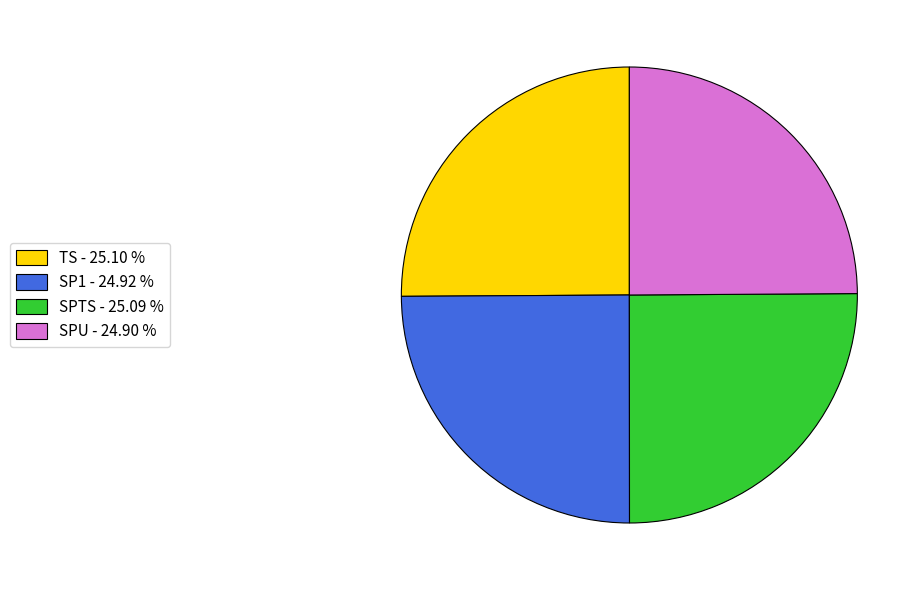

Is SP1 - 24.92 % the majority of the pie?

No